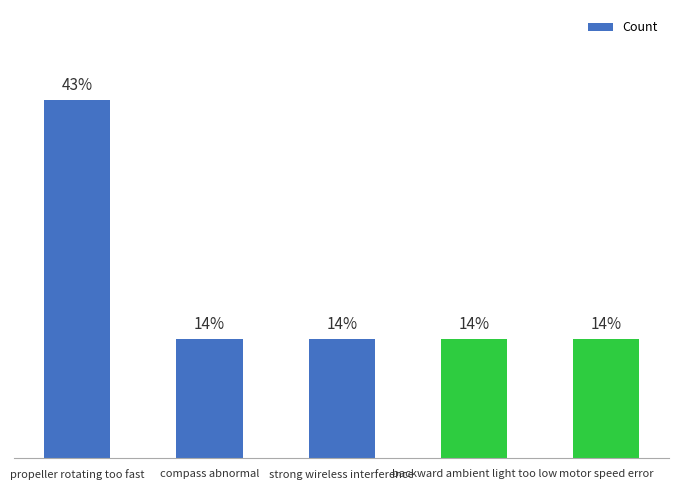

What is the value of the 5th bar from the left?

1